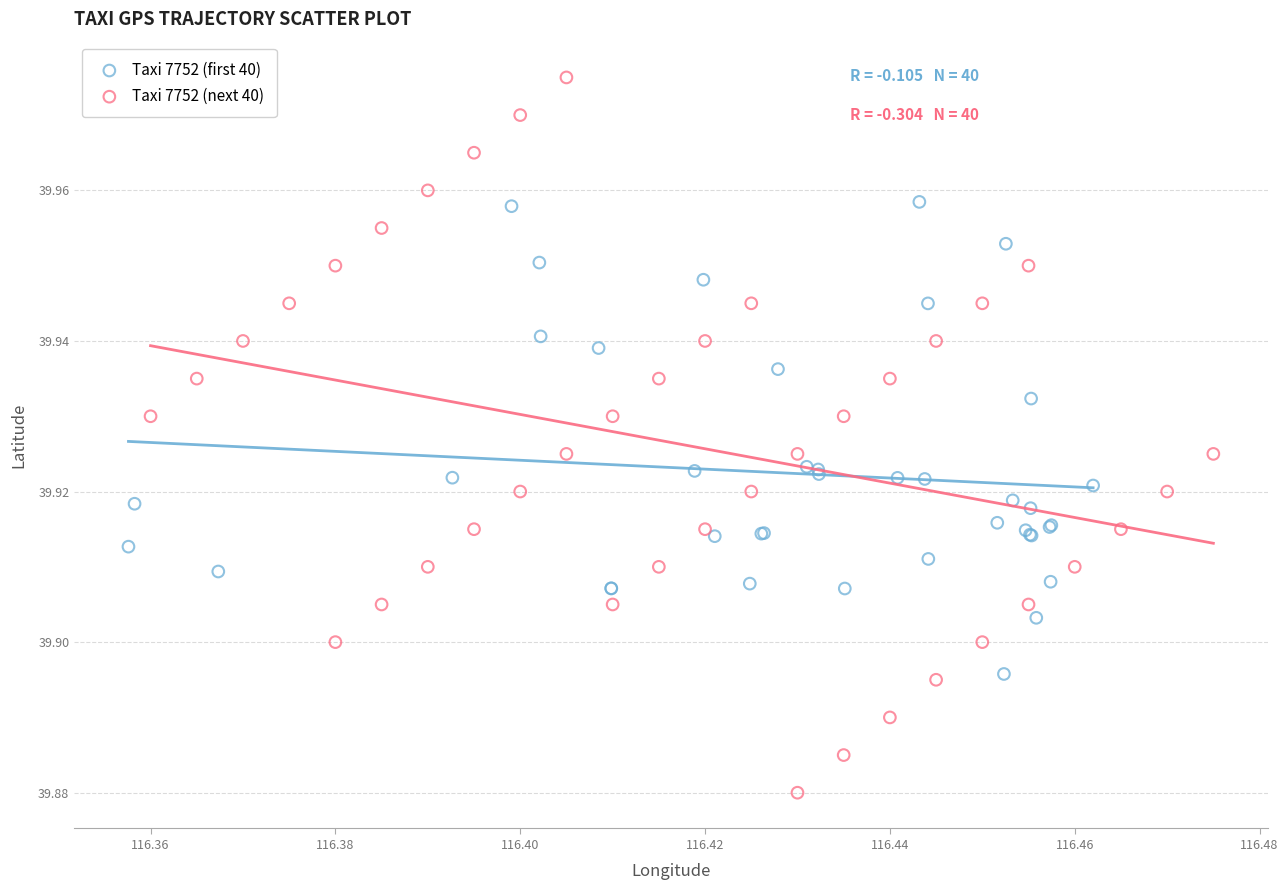

What are all the series names shown in the legend?

Taxi 7752 (first 40), Taxi 7752 (next 40)